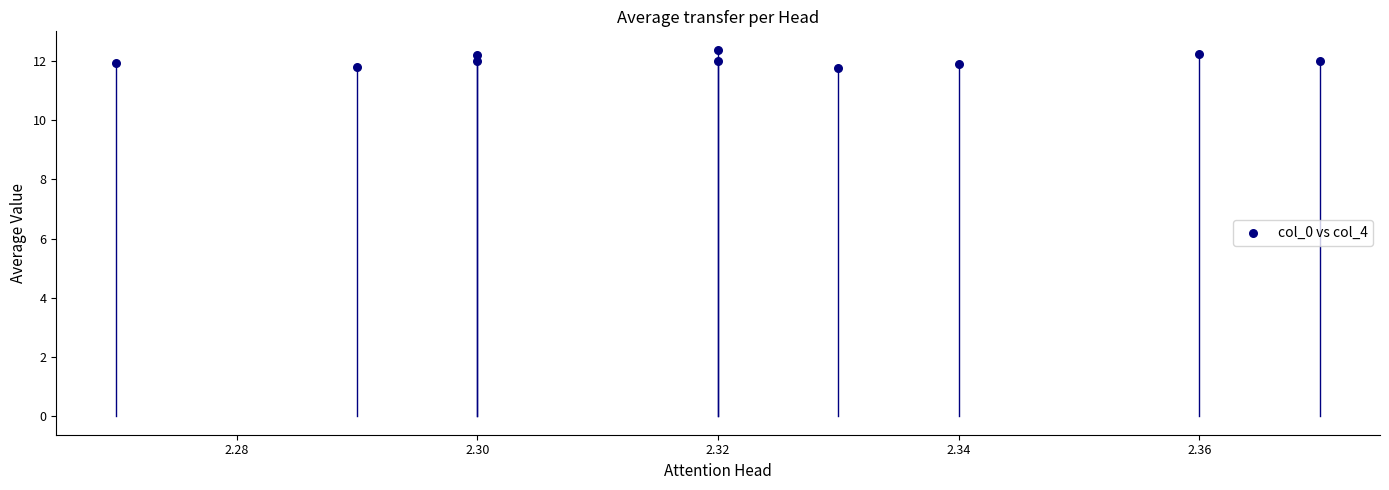

What is the range of Y values (max minus min)?

0.6